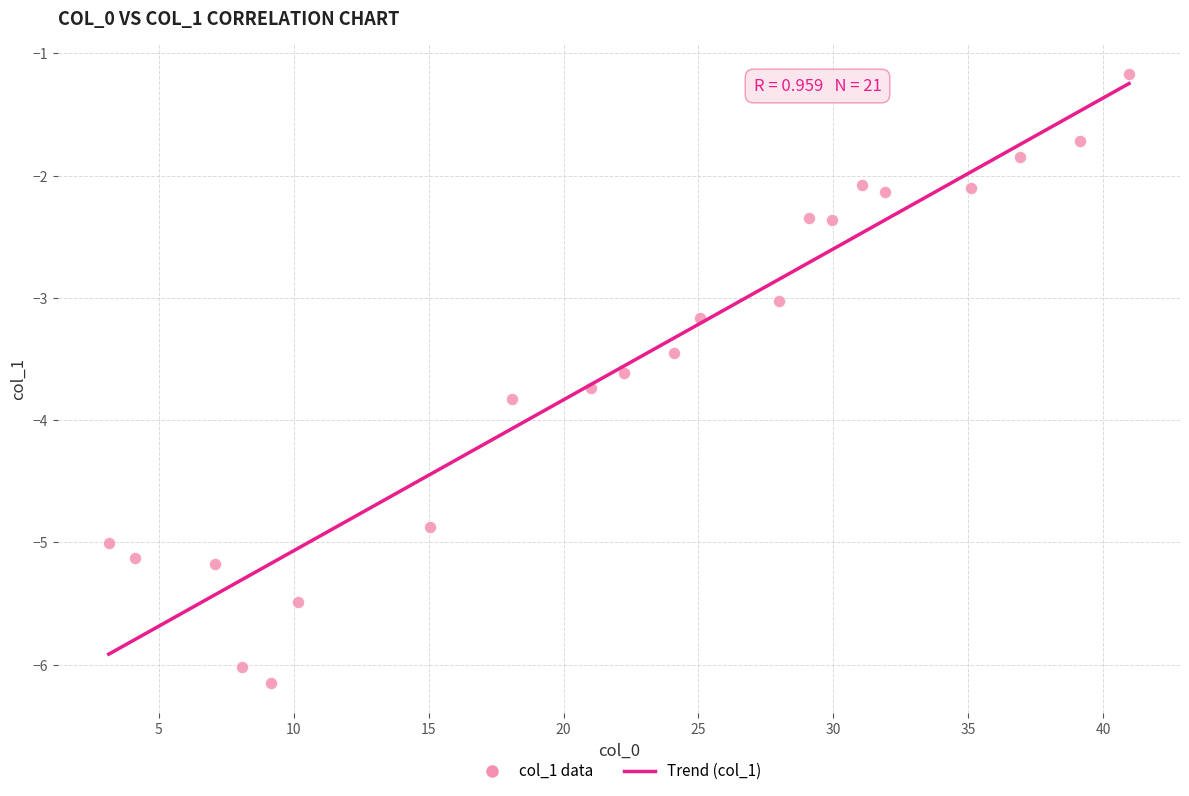

What is the range of X values (max minus min)?

37.8